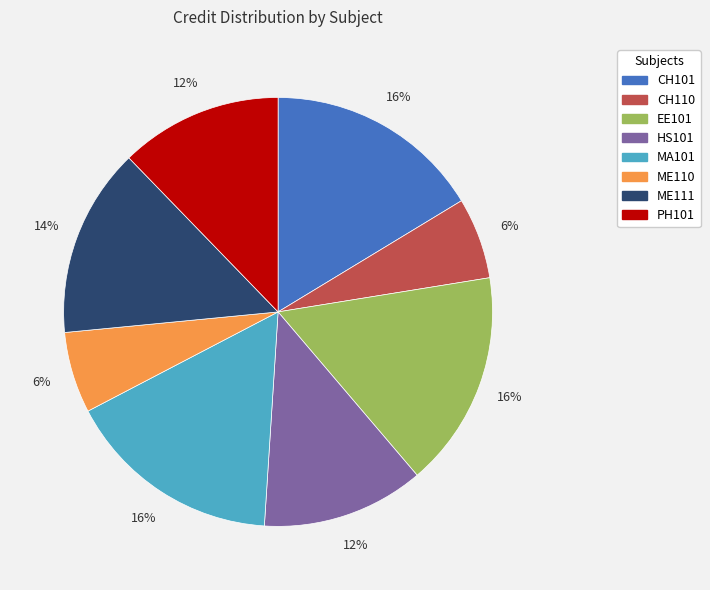

How many segments does this pie chart have?

8